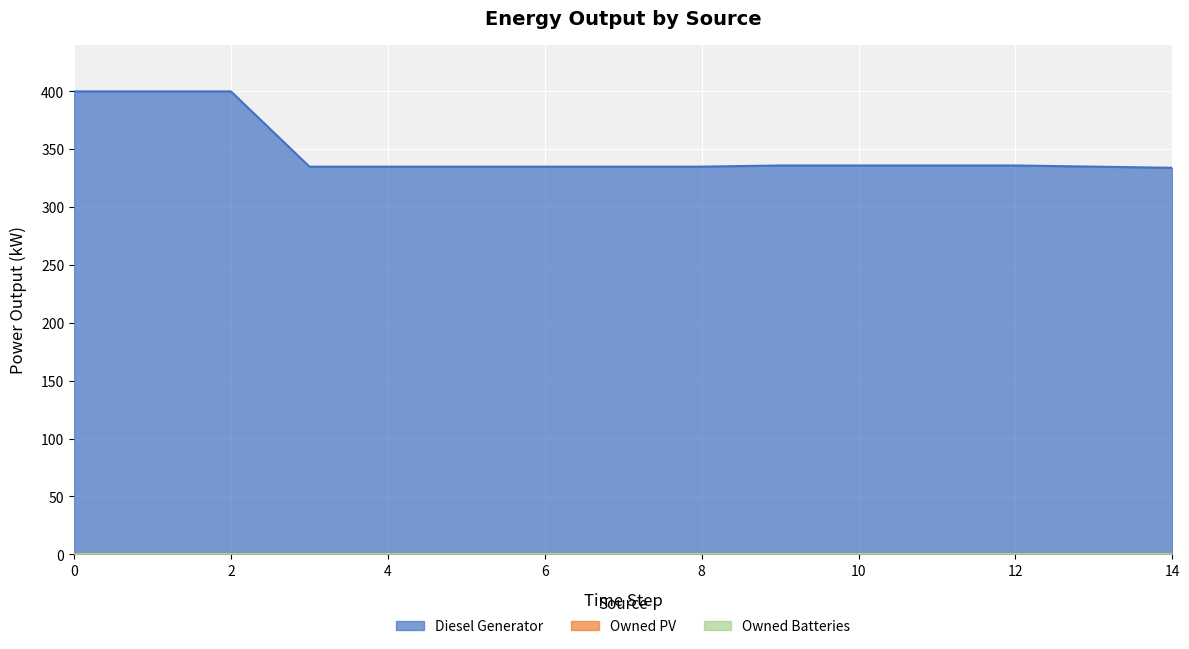

At how many categories does at least one series exceed 227?

15